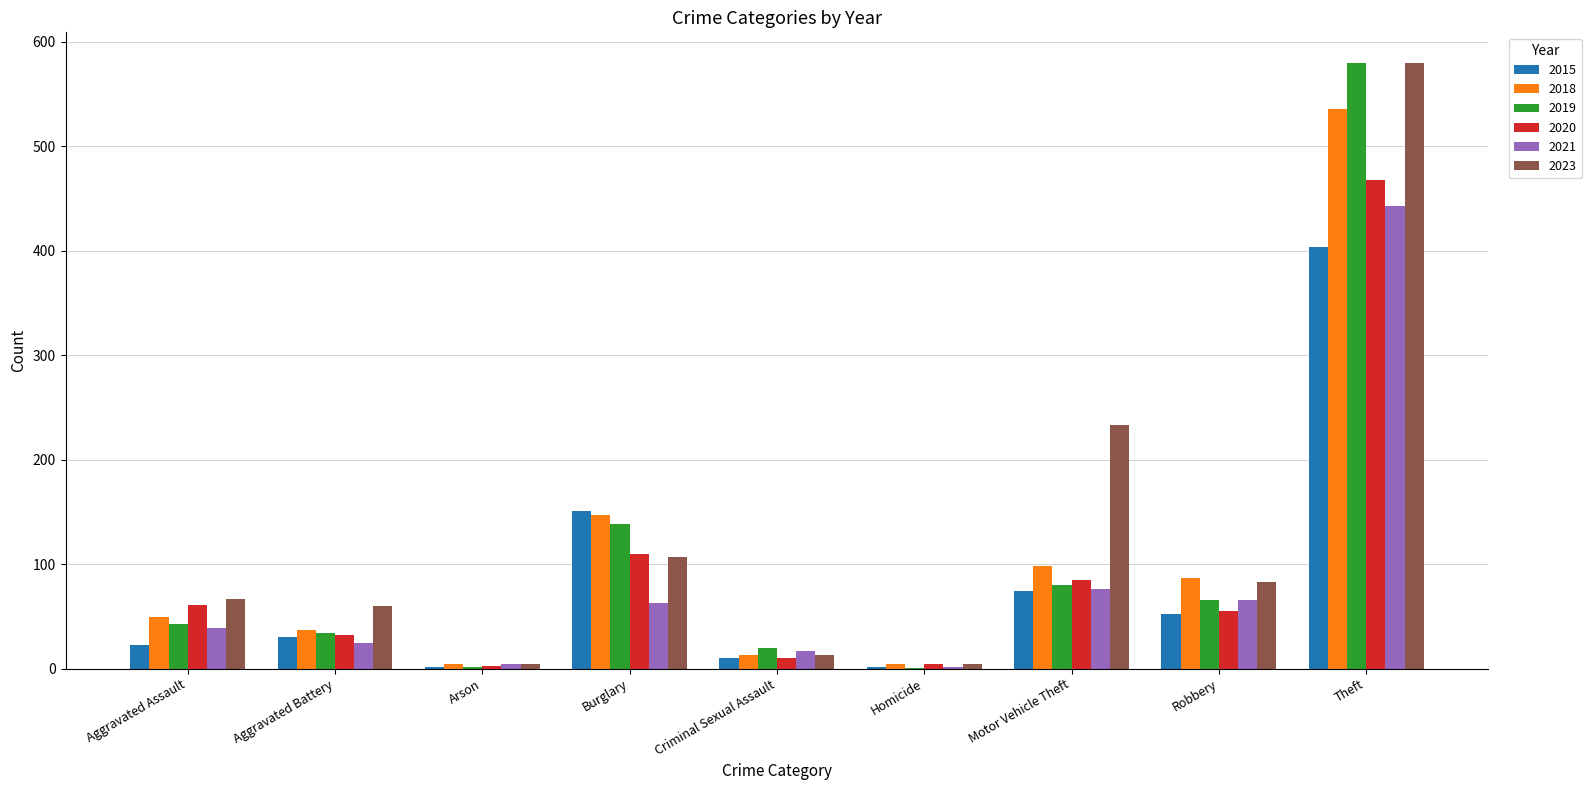

At which category is the sum across all series the highest?

Theft